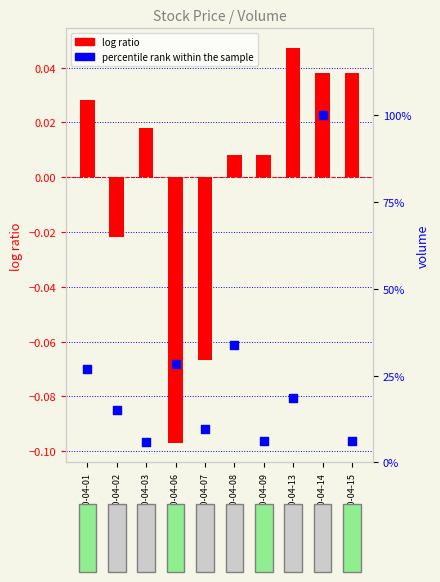

What is the total value across all series at 2020-04-13?

18.7